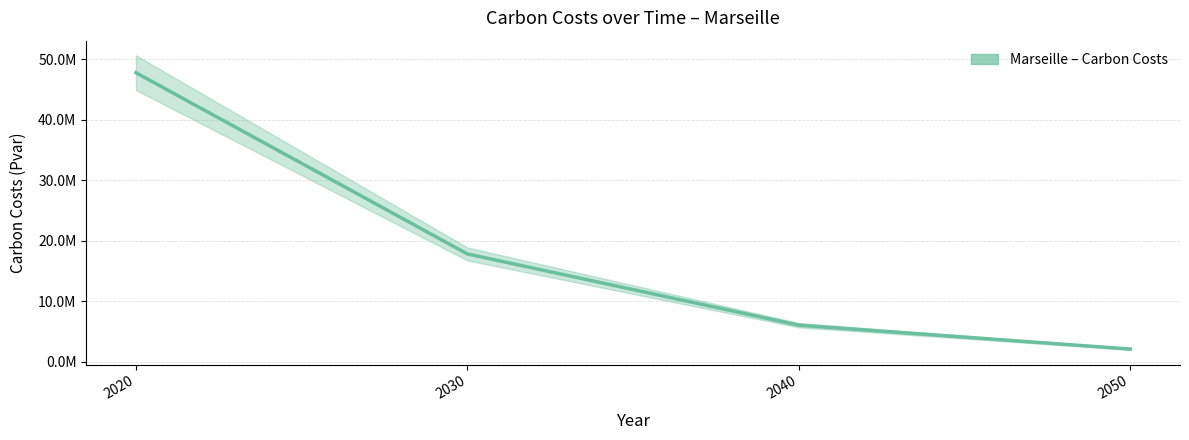

Approximately how many times larger is the value at 2050 compared to 2030?

0.1